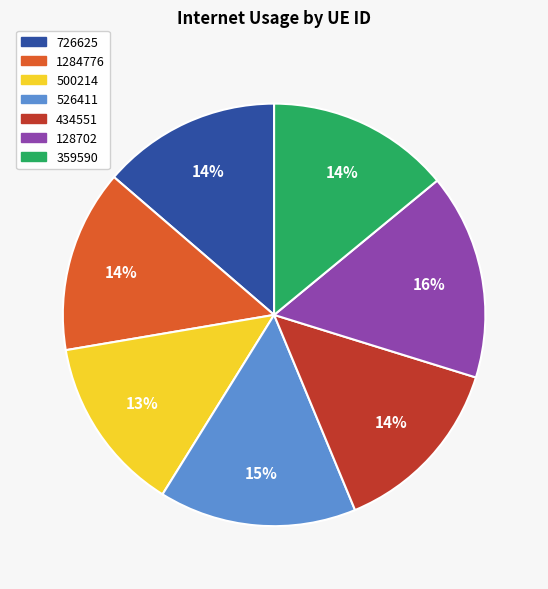

To the nearest percent, what percentage of the pie is 526411?

15%